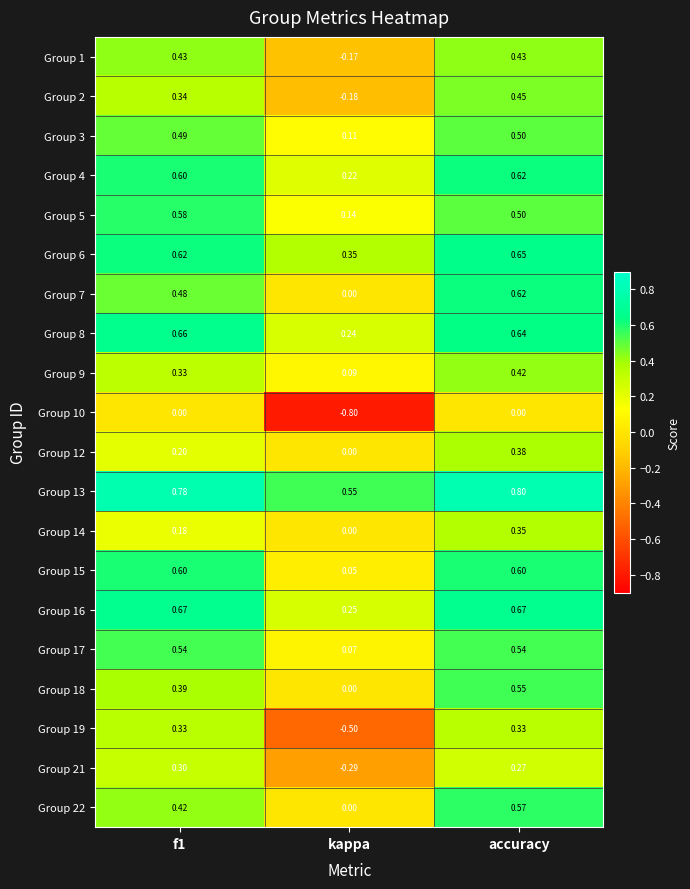

Which category has the lowest value in the Group 5 series?

kappa